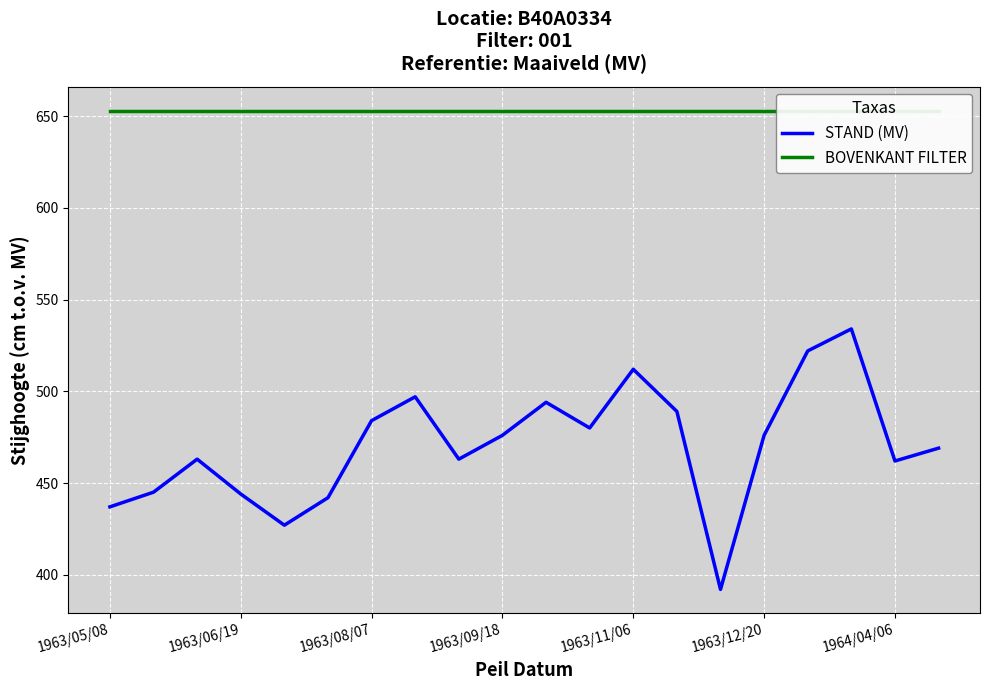

Does the chart display data point markers on the line(s)?

No